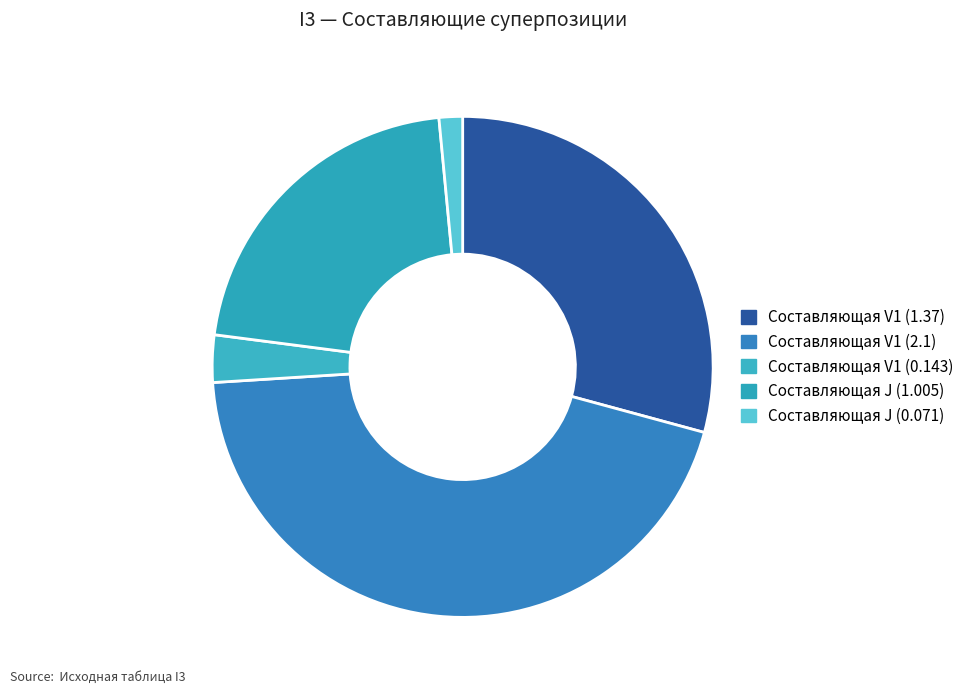

What is the smallest slice in the pie chart?

Составляющая J (0.071)